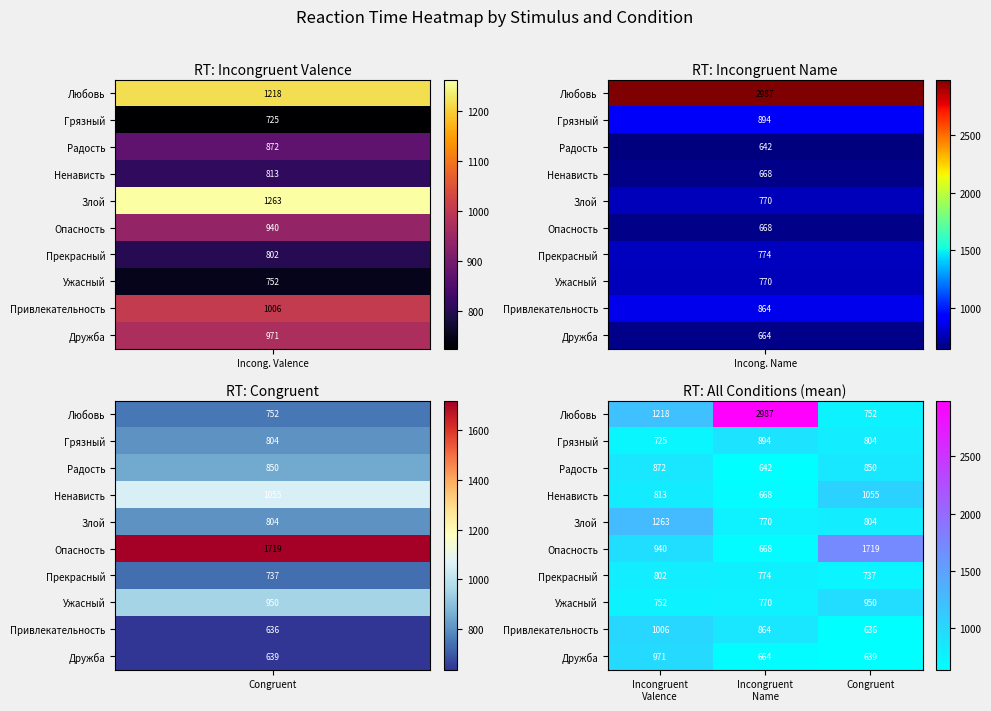

Is it true that Радость equals 850 at Congruent?

True